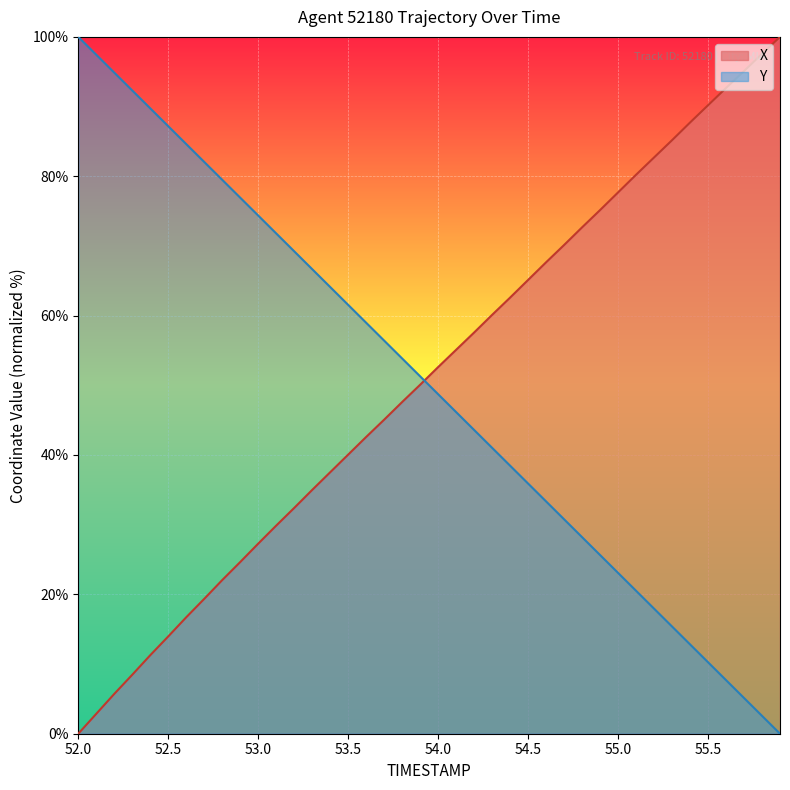

What is the difference between the maximum and minimum values in the Y series?

100.0